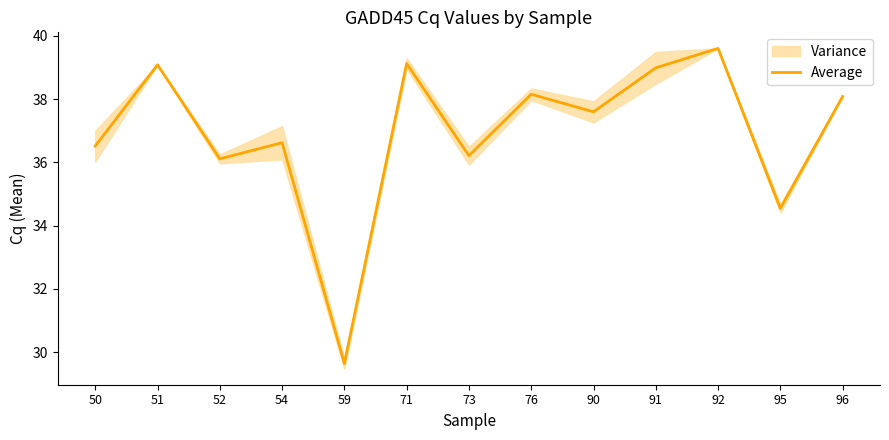

What is the value of the 5th point from the left?

29.6